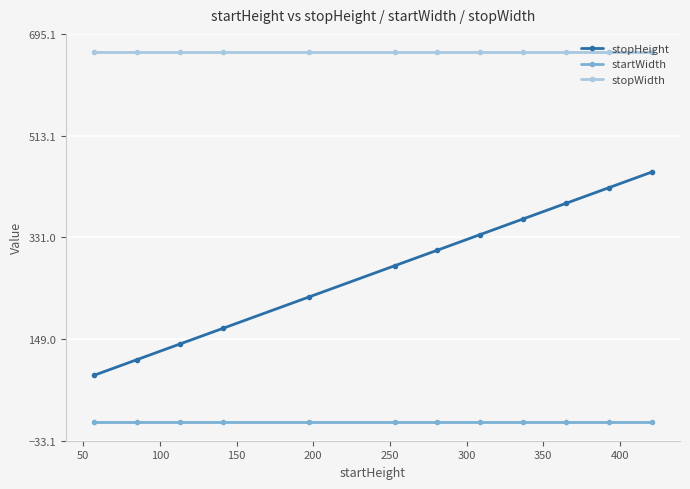

Which series has the largest total across all categories?

stopWidth